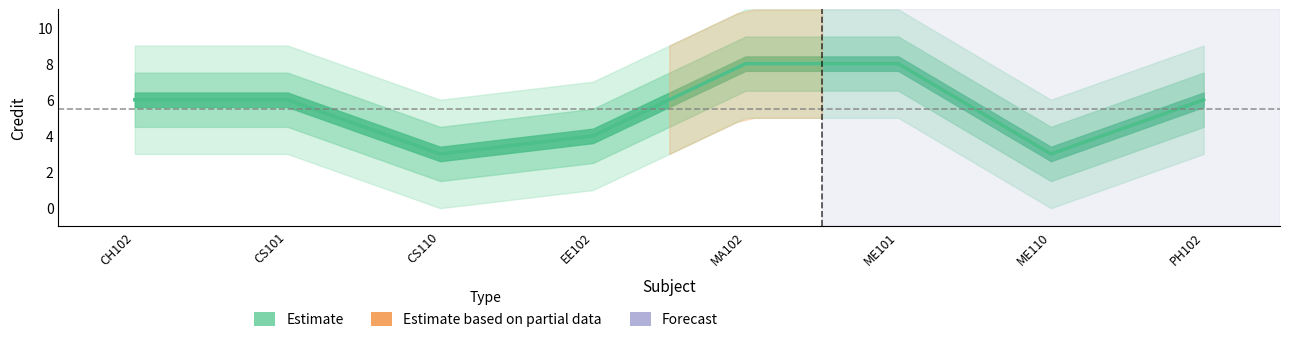

Where is the first local minimum?

CS110